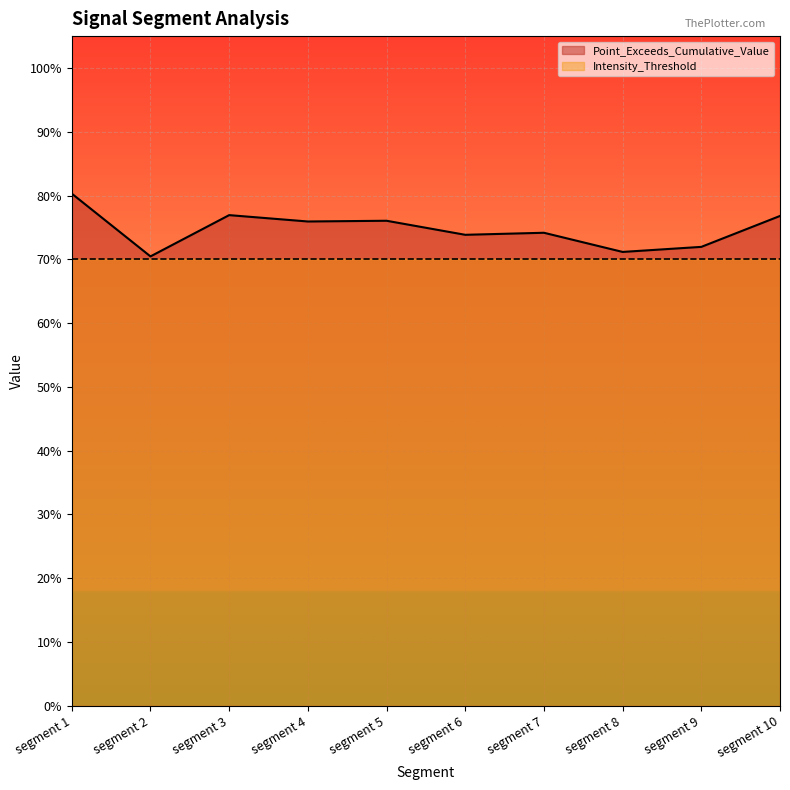

Is it true that the value at segment 2 is 0.7?

True